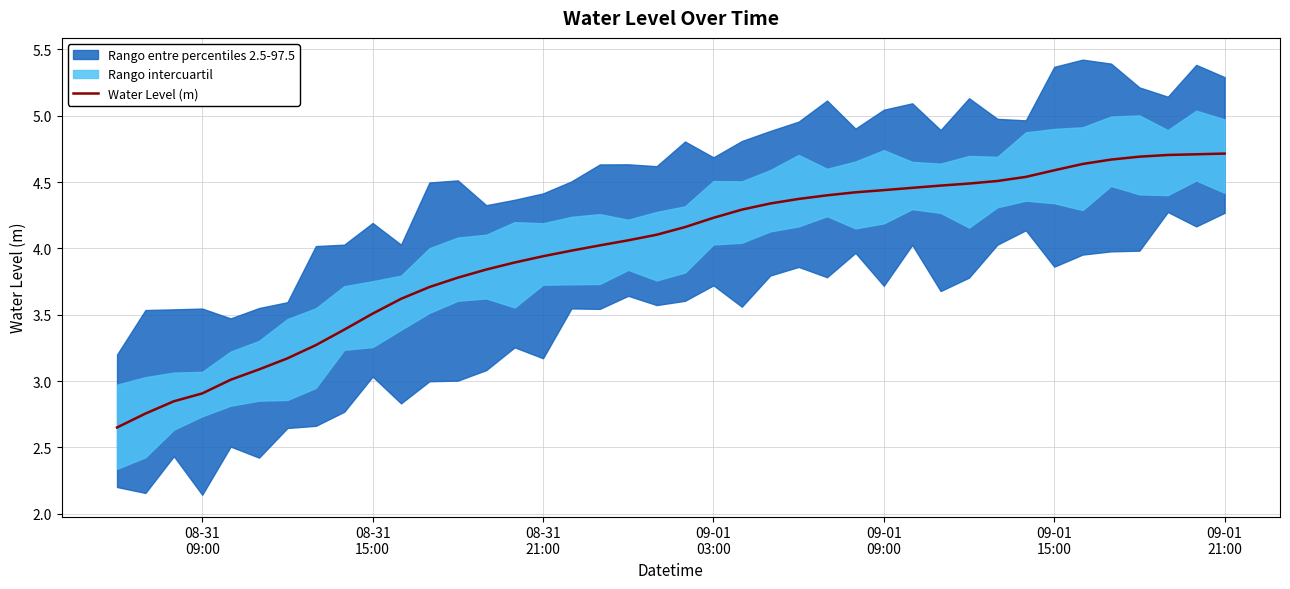

What is the maximum value for Water Level (m)?

4.7